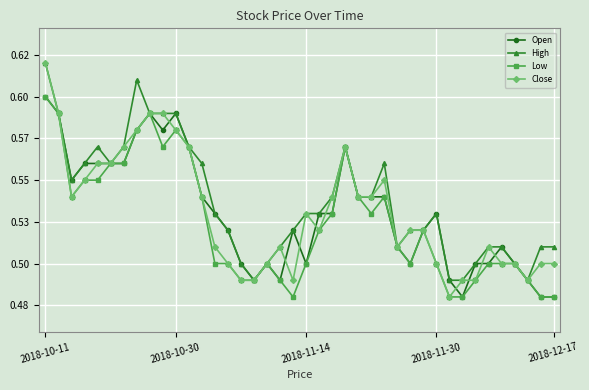

True or false: Close and Open cross at least once.

True